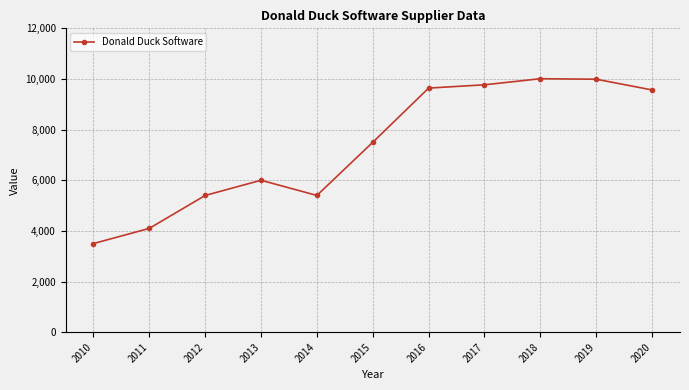

Is this an area chart (filled region under the line)?

No